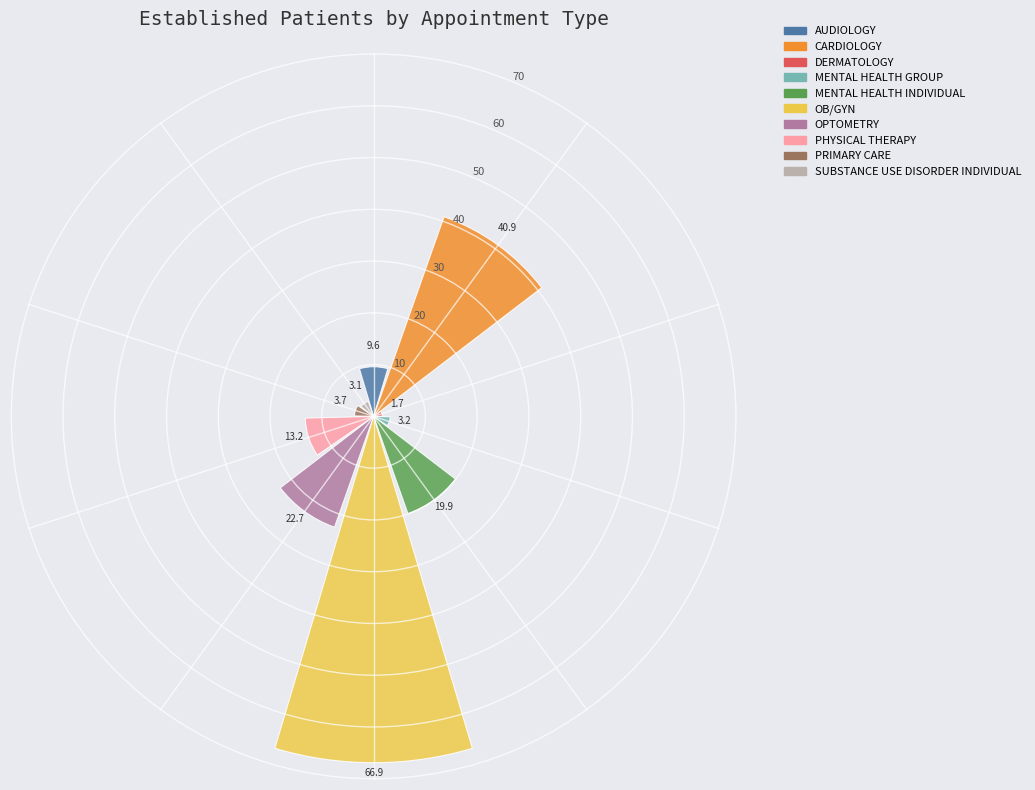

What is the value of the 10th bar from the left?

3.1